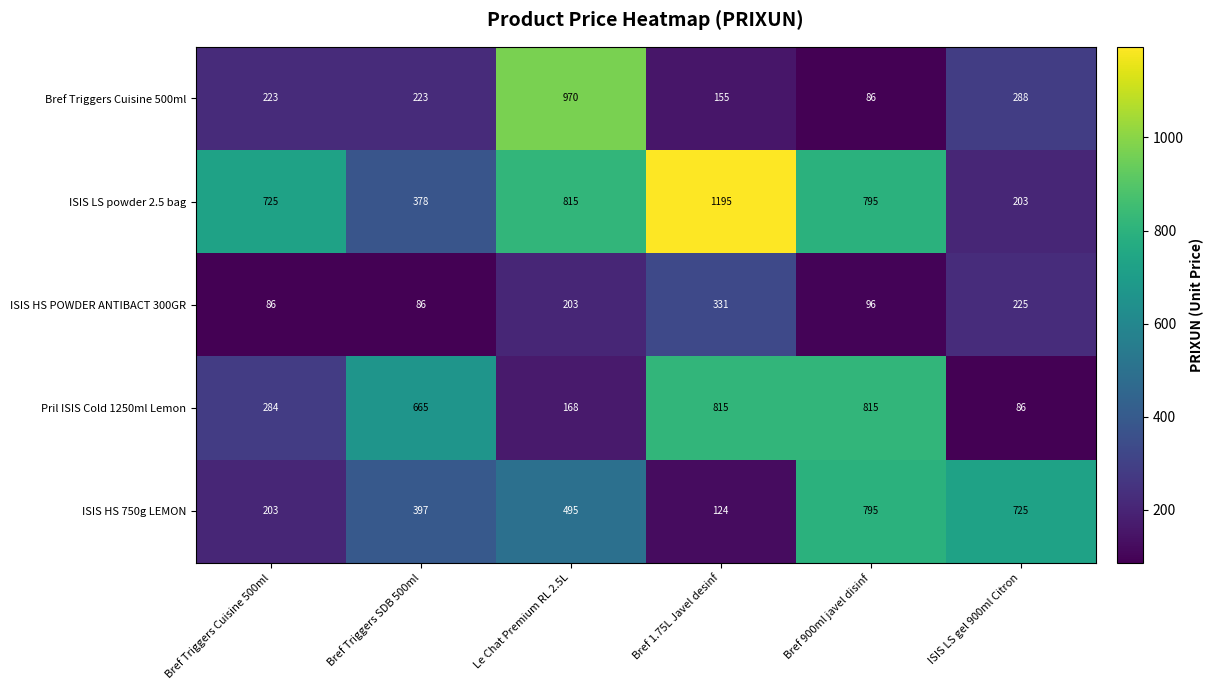

Which series has the largest range (max minus min)?

ISIS LS powder 2.5 bag